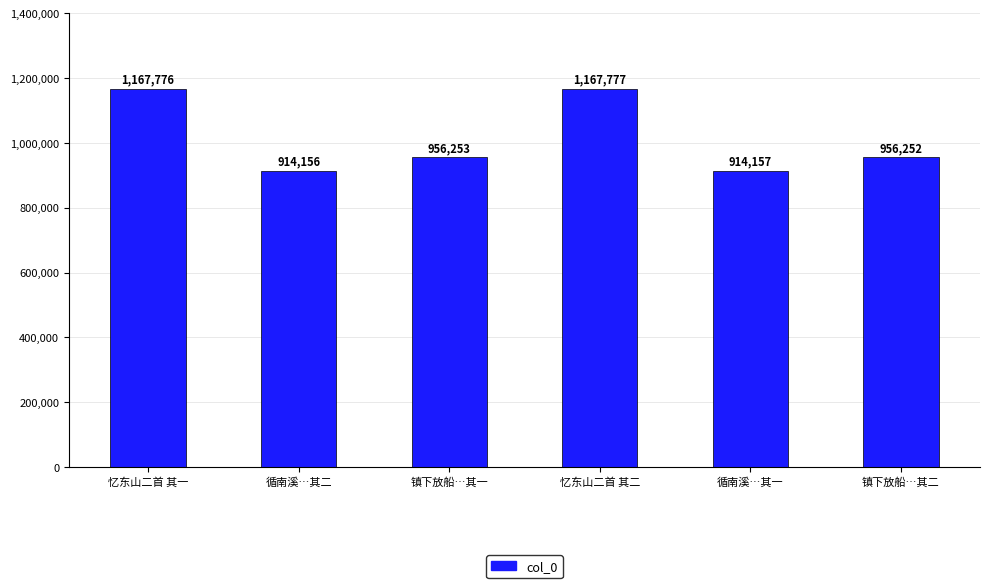

Rank the categories by value from lowest to highest.

循南溪…其二, 循南溪…其一, 镇下放船…其二, 镇下放船…其一, 忆东山二首 其一, 忆东山二首 其二